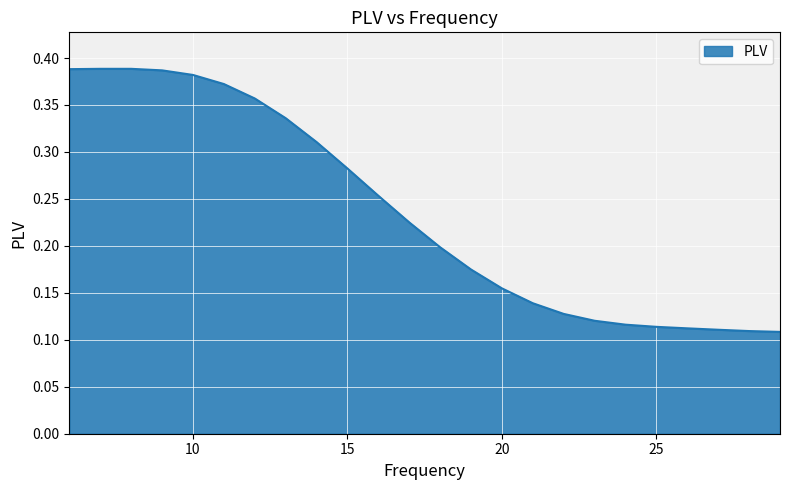

Reading left to right, what are all the values shown in this chart?

6=0.4	7=0.4	8=0.4	9=0.4	10=0.4	11=0.4	12=0.4	13=0.3	14=0.3	15=0.3	16=0.3	17=0.2	18=0.2	19=0.2	20=0.2	21=0.1	22=0.1	23=0.1	24=0.1	25=0.1	26=0.1	27=0.1	28=0.1	29=0.1